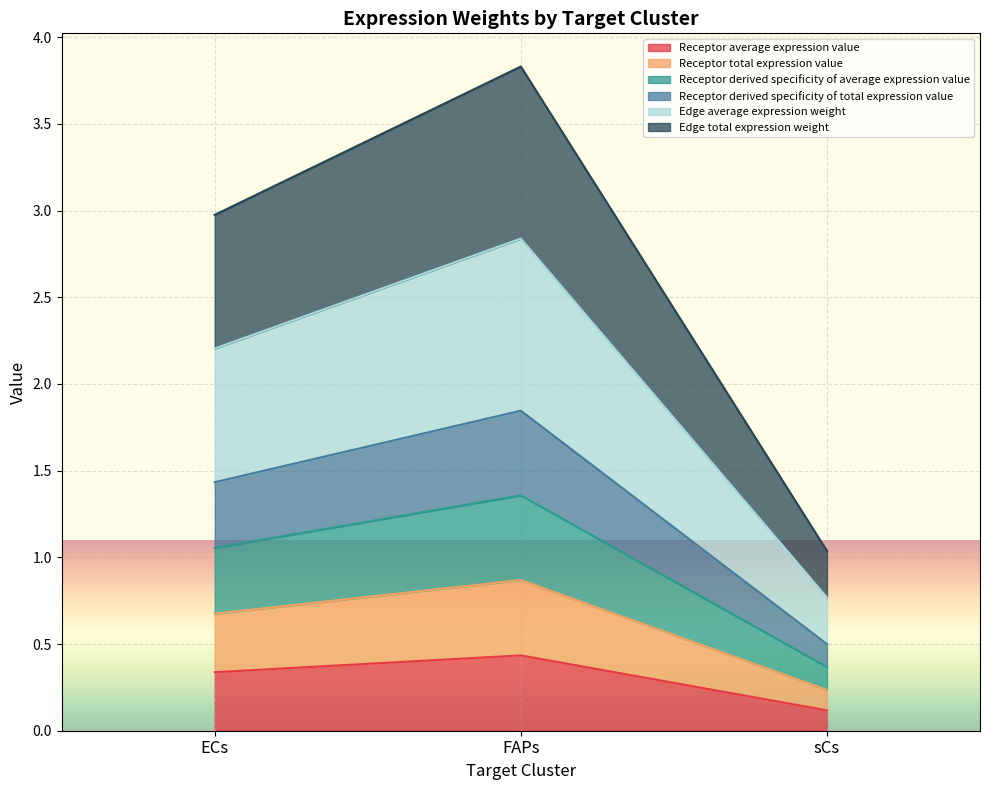

What is the label of the 3rd point from the left?

sCs